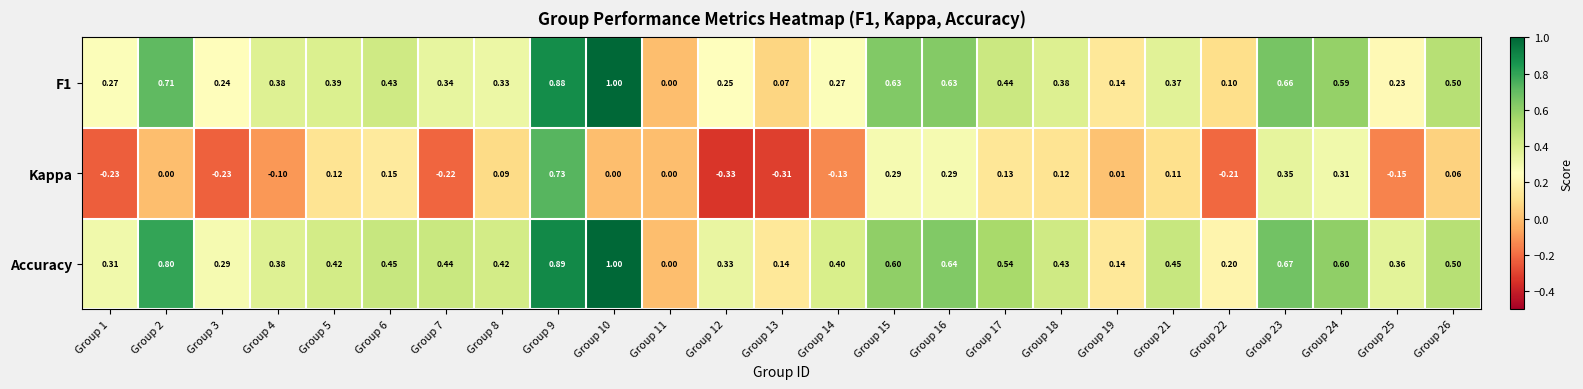

Which series has the widest spread of values?

Kappa